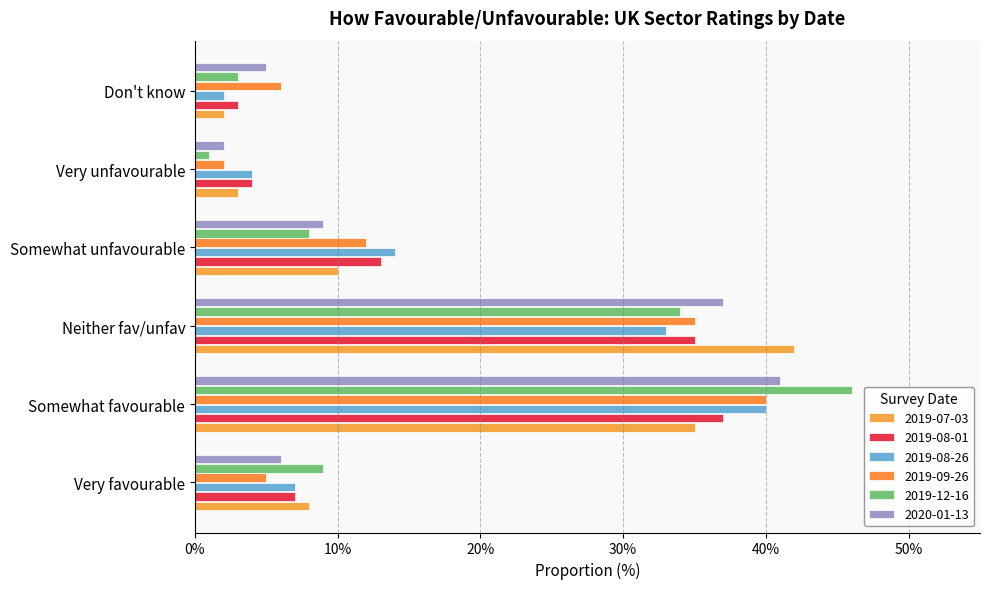

Is the value of 2019-08-01 at Somewhat favourable greater than the value of 2020-01-13 at Somewhat favourable?

No